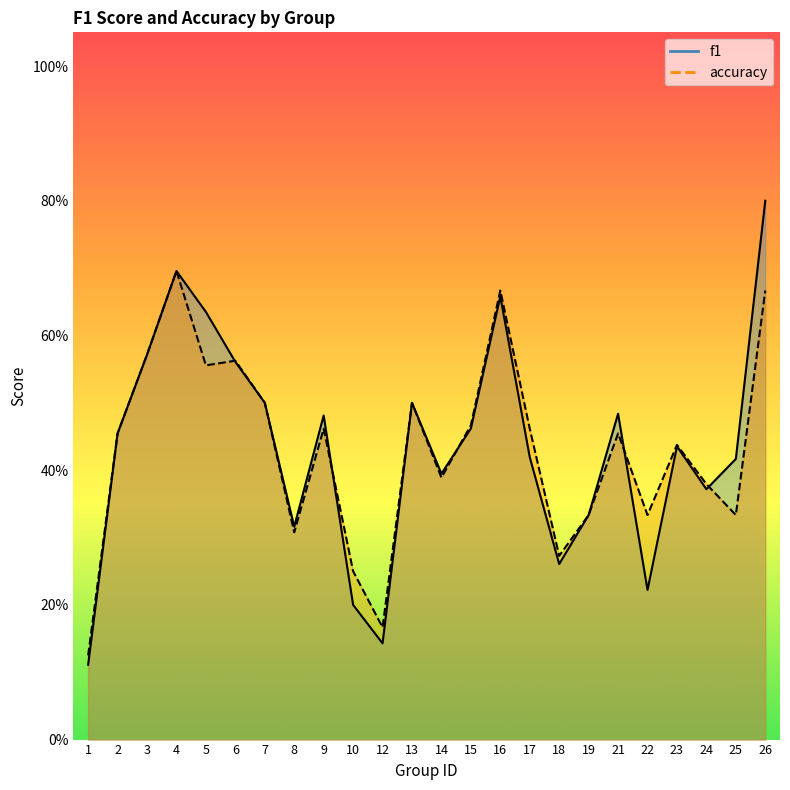

True or false: accuracy has a value of 0.1 at 2.

False